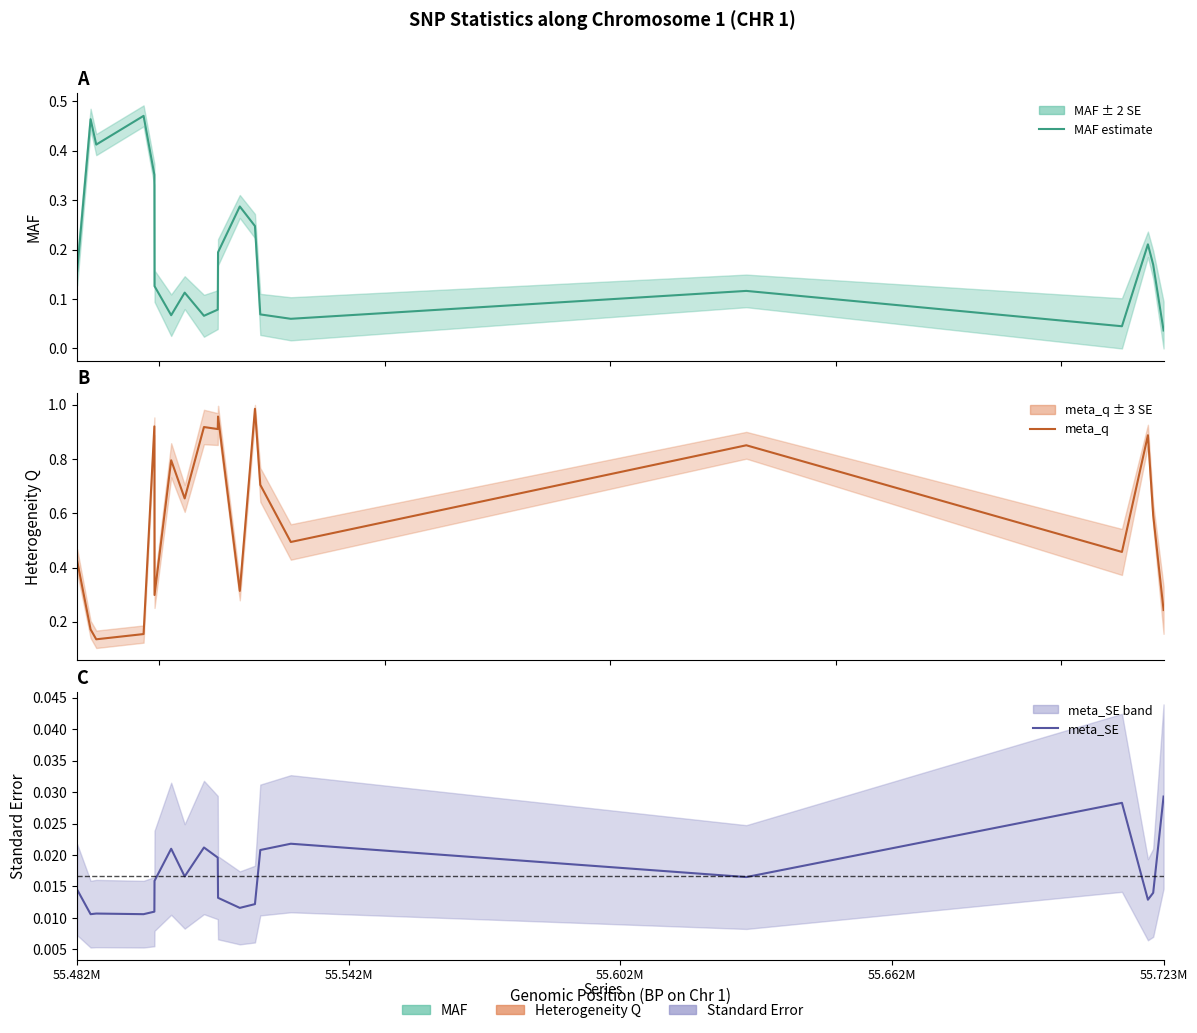

What is the maximum value for MAF estimate?

0.5